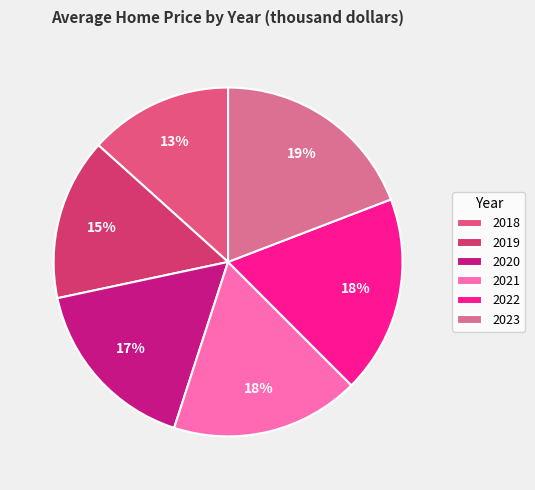

Is there any slice that represents more than half of the pie?

No